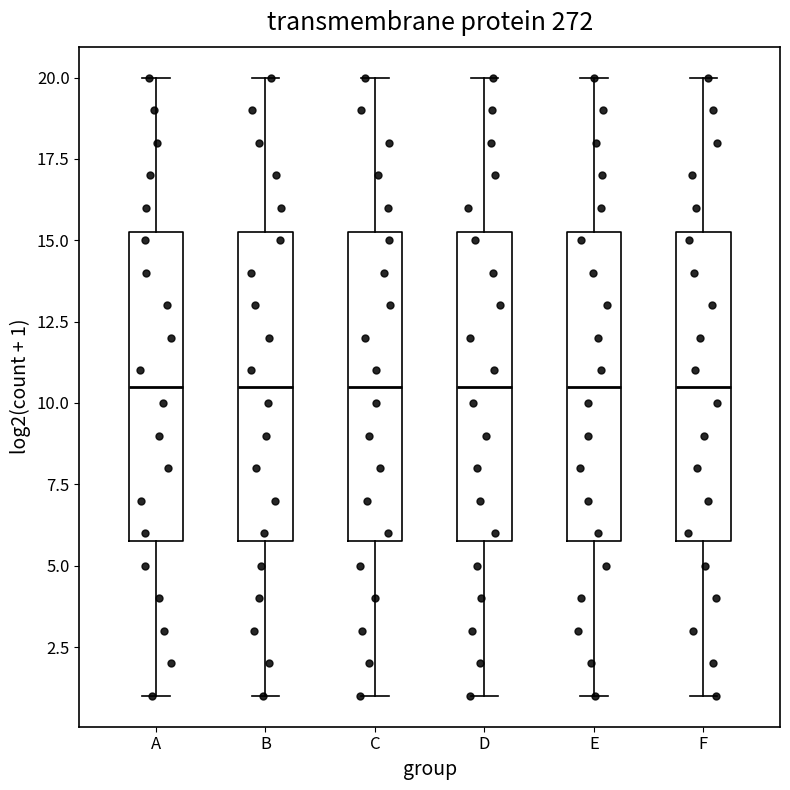

Where does the upper whisker of the box for F end on the y-axis? The values are not printed on the chart, so give them approximately, as read against the axis.

20.0